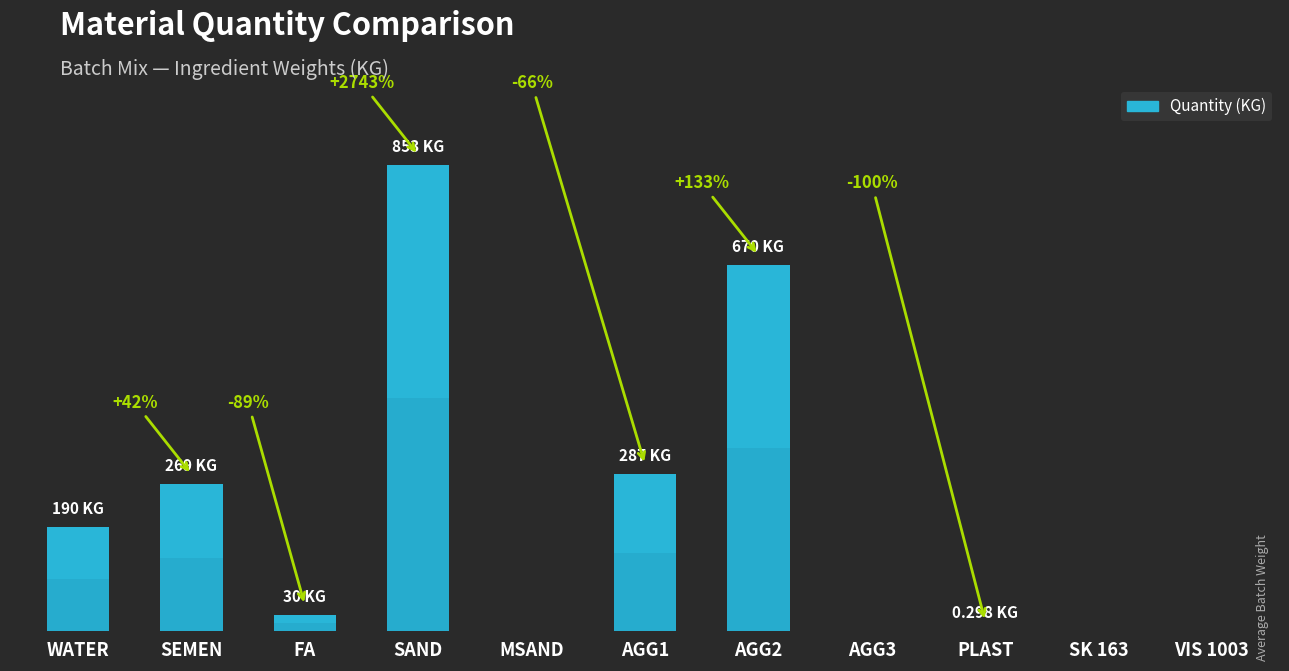

True or false: the data shows 78.8 at WATER.

False